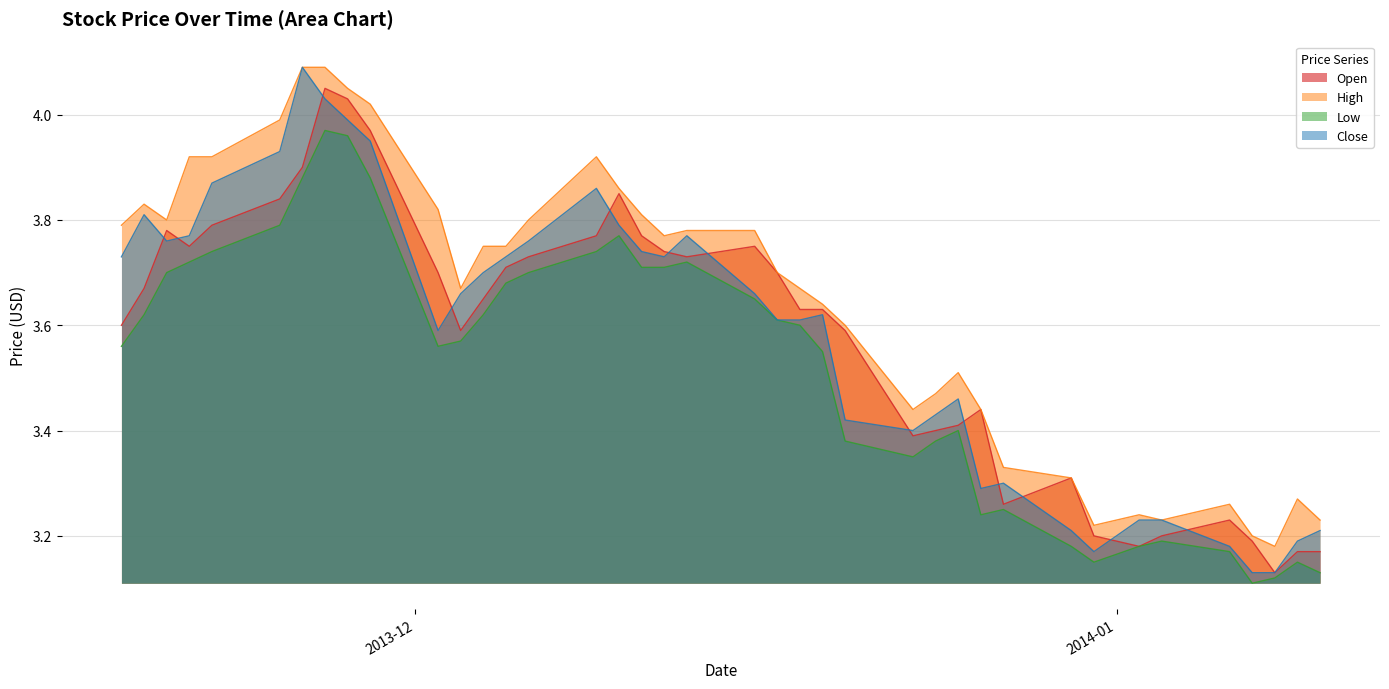

Is it true that Close equals 3.7 at 2013-12-04?

True